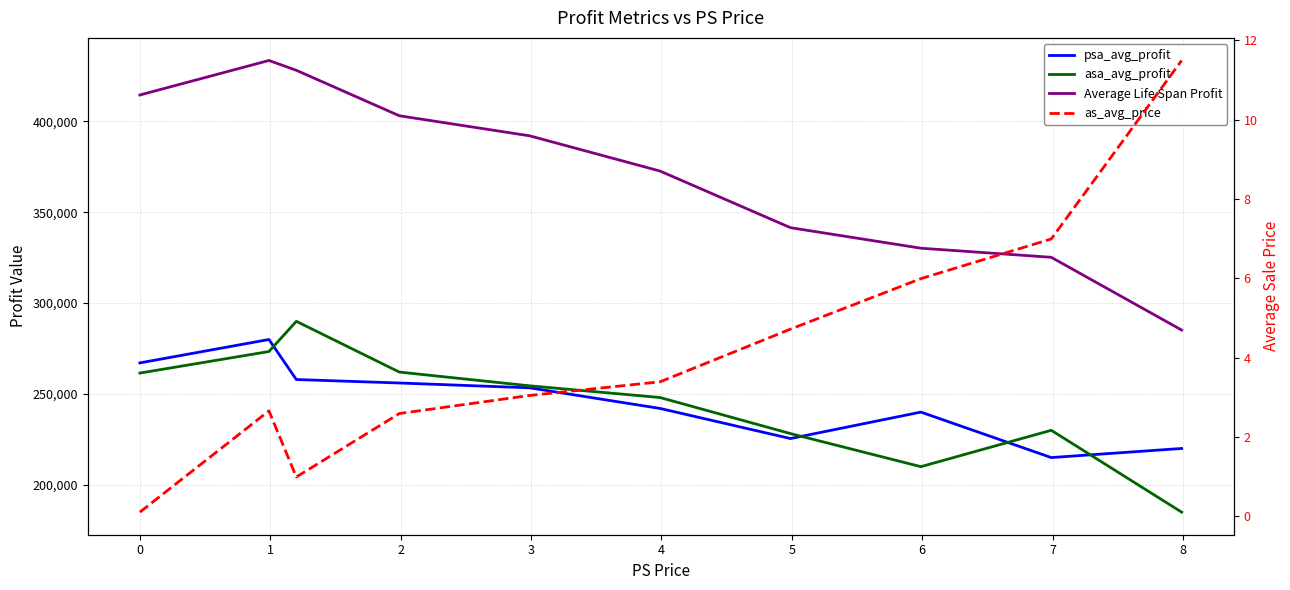

In asa_avg_profit, how many points are higher than both neighbors (excluding endpoints)?

2